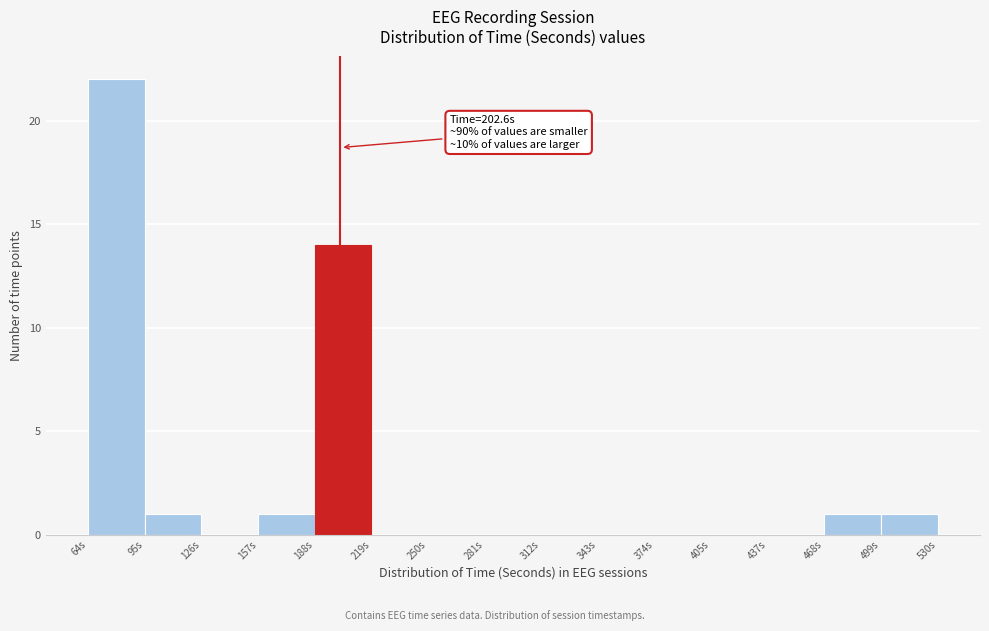

Which range on the x-axis has the tallest bar?

65 to 95